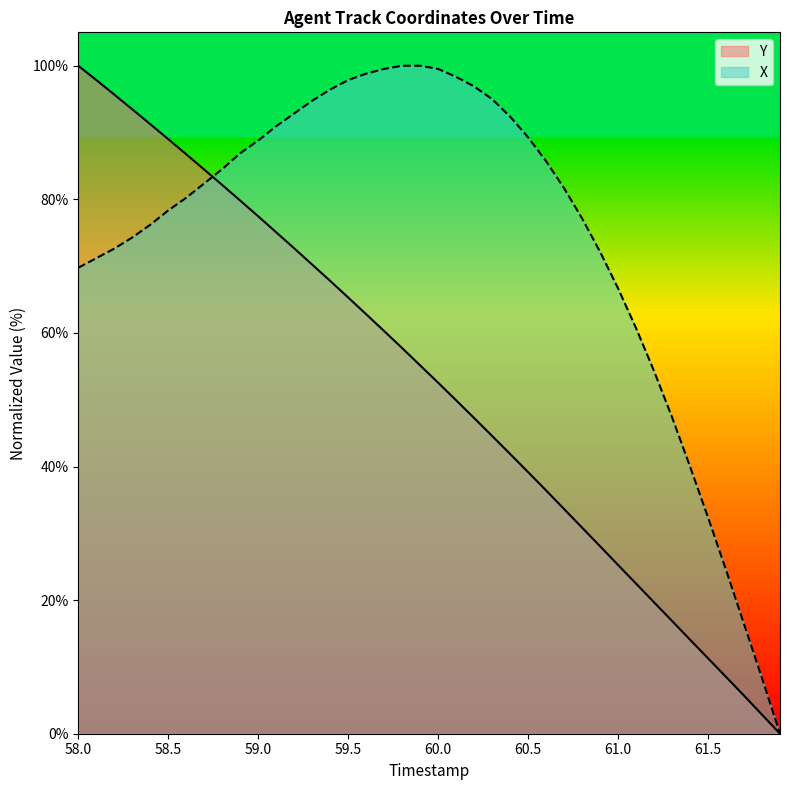

At which label does Y reach its peak?

58.0